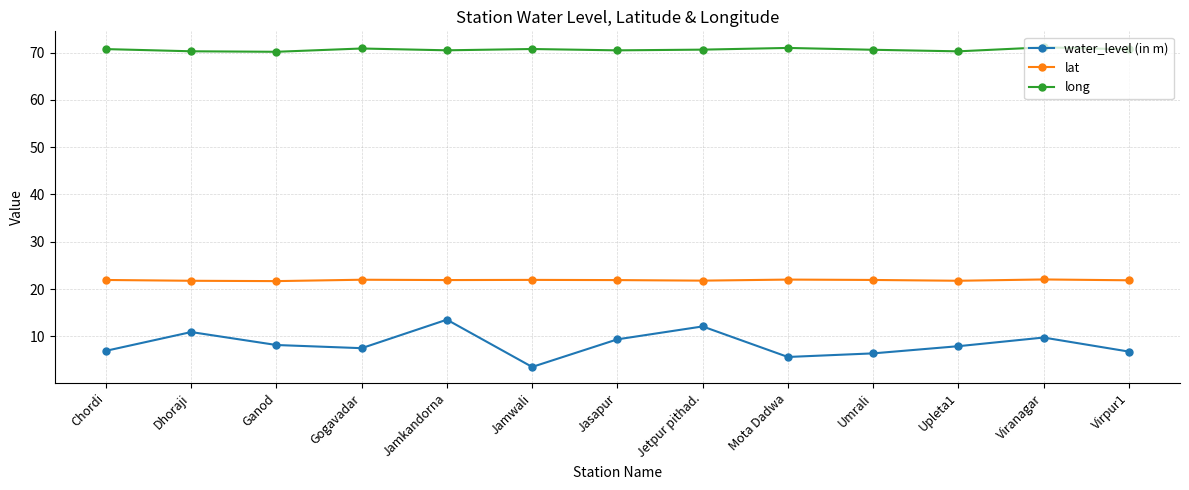

At which category does water_level (in m) reach its first local peak?

Dhoraji